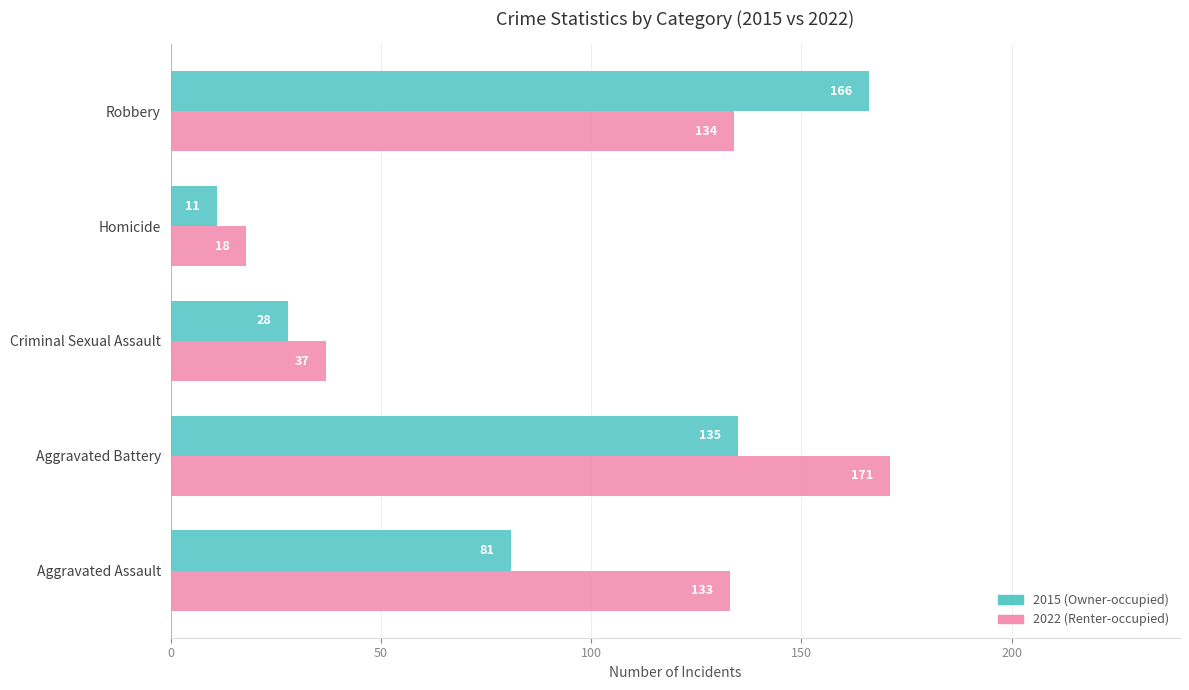

Which series has the widest spread of values?

2015 (Owner-occupied)